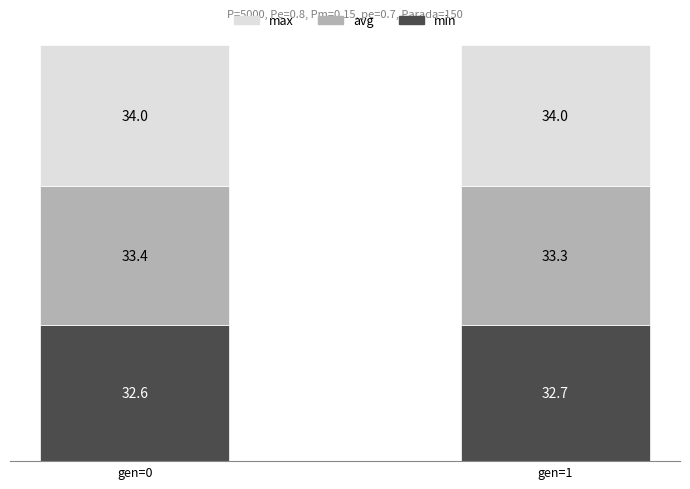

What is the sum of all min values?

65.3